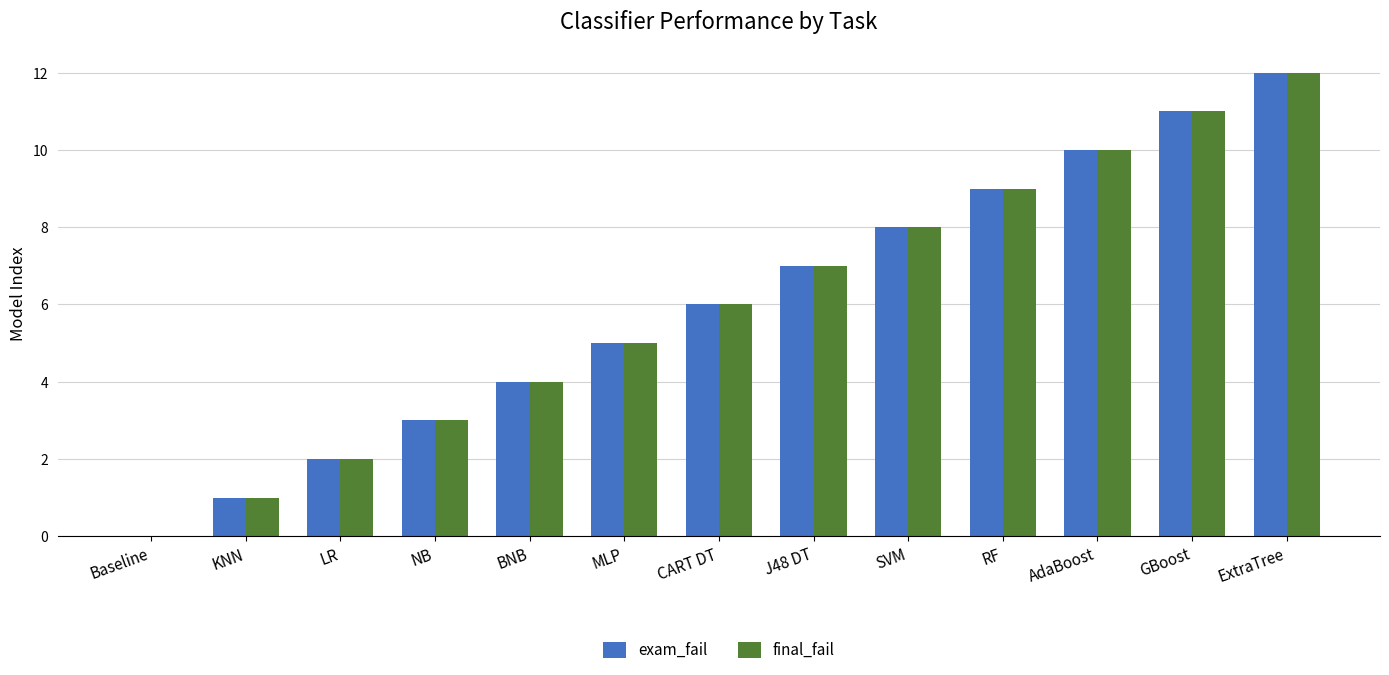

Count the number of data series in this chart.

2